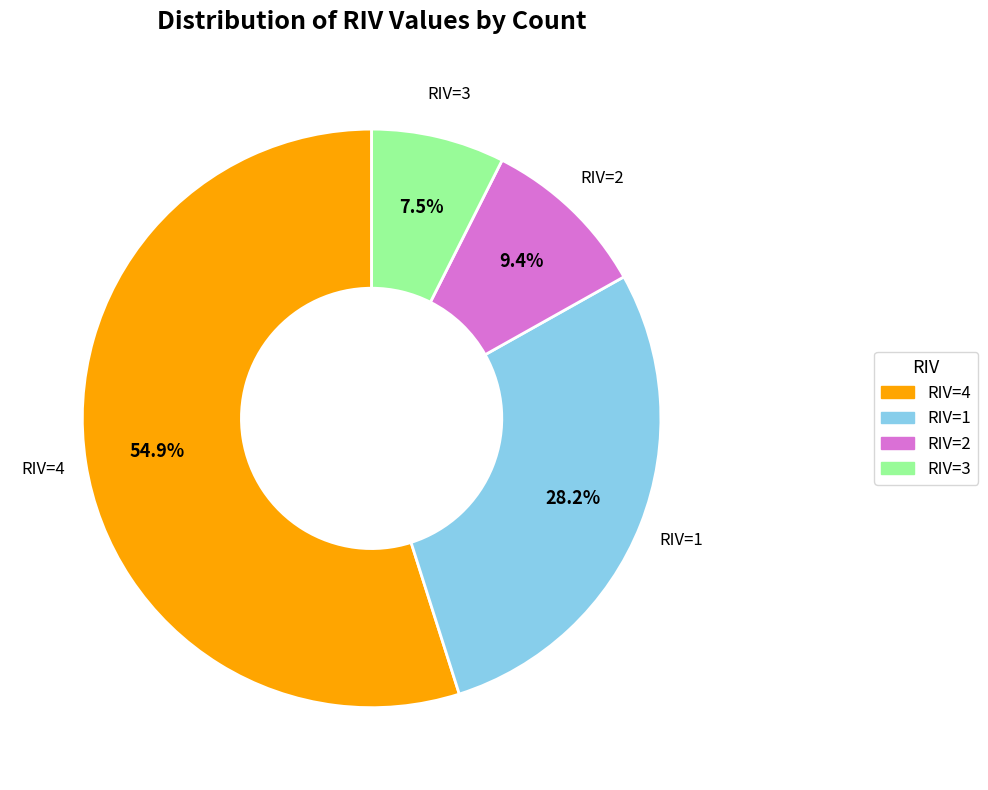

Is there any slice that represents more than half of the pie?

Yes